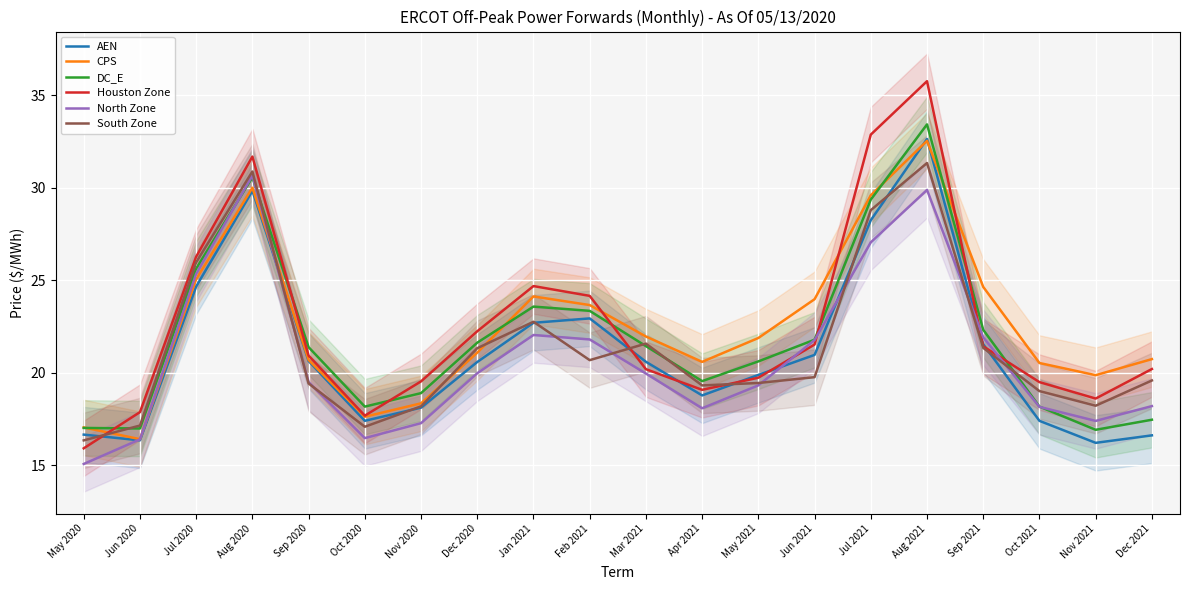

How many lines are shown in the chart?

6